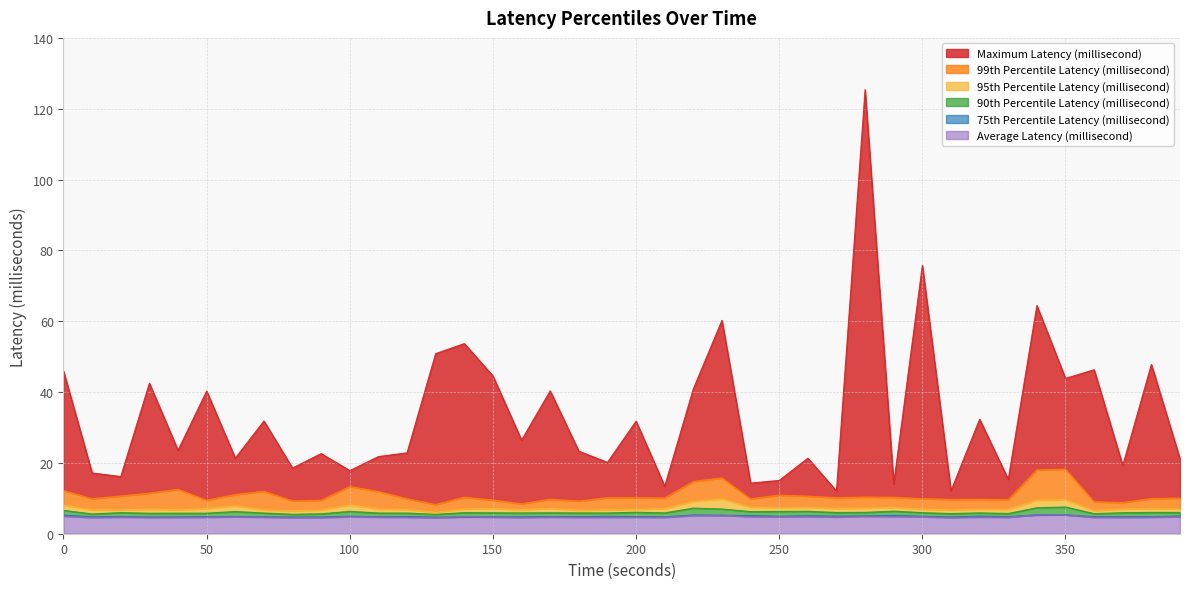

True or false: 99th Percentile Latency (millisecond) and Average Latency (millisecond) intersect in this chart.

False